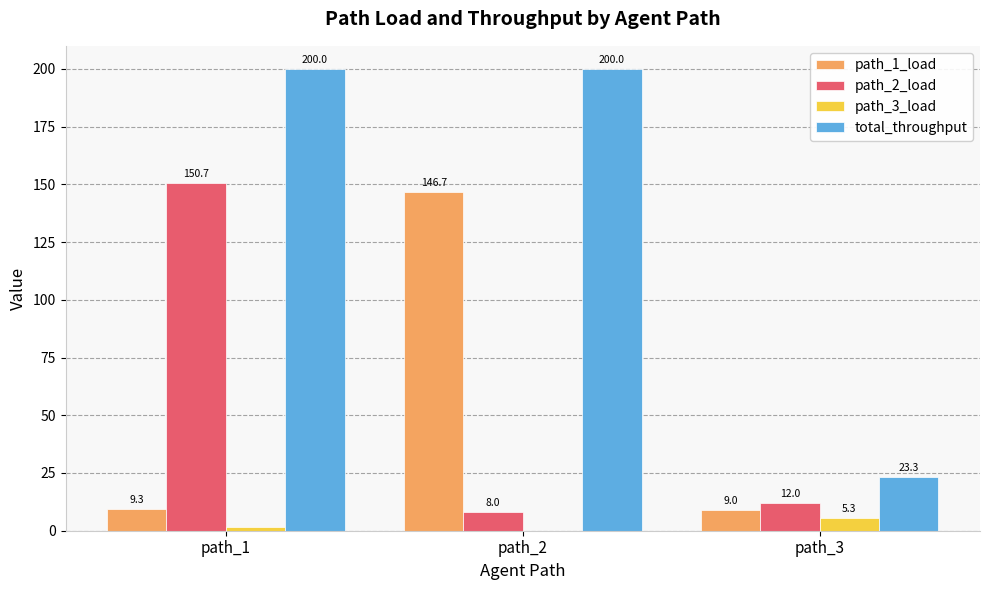

Between path_1 and path_2, which series saw the biggest shift?

path_2_load